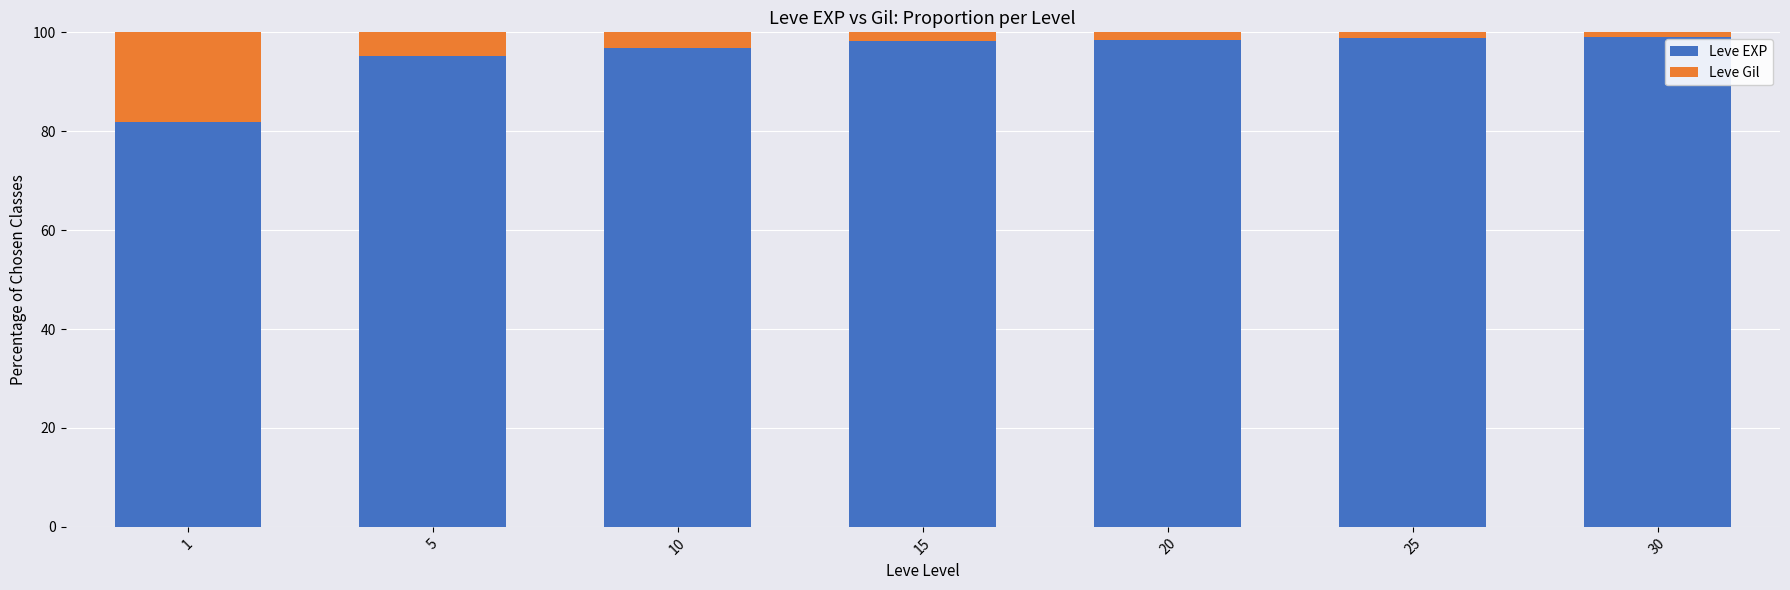

What is the highest value of the Leve EXP series?

99.0